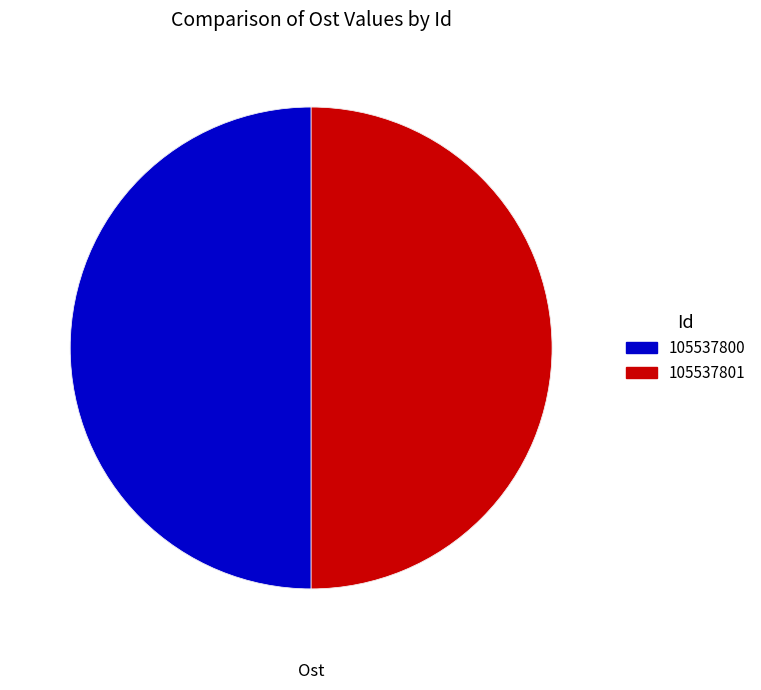

Count the number of slices in the pie.

2